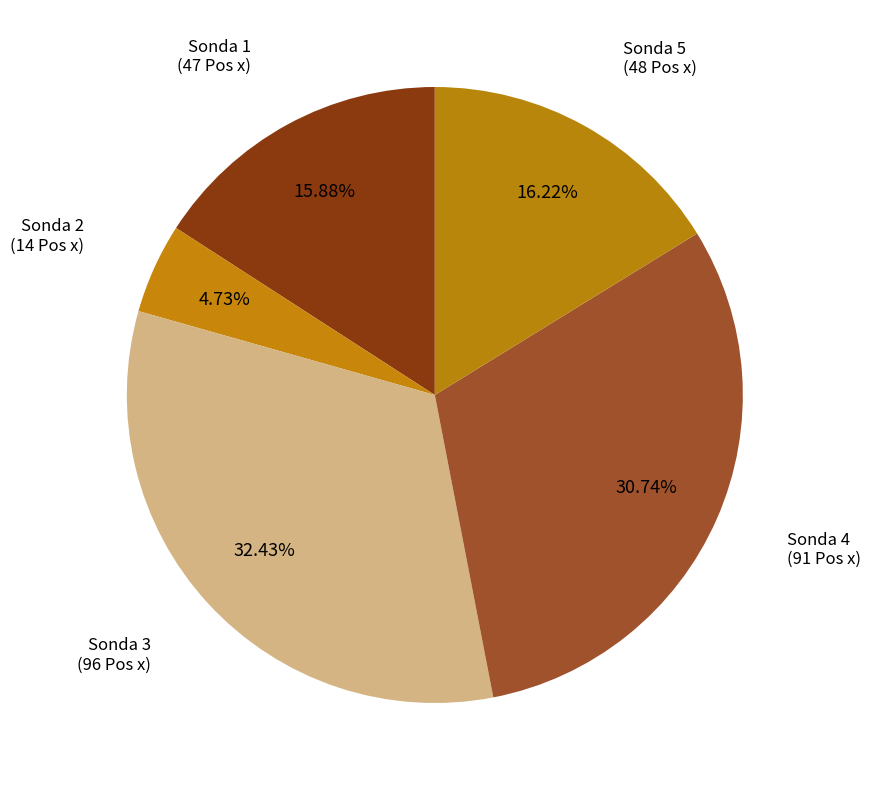

How many segments does this pie chart have?

5